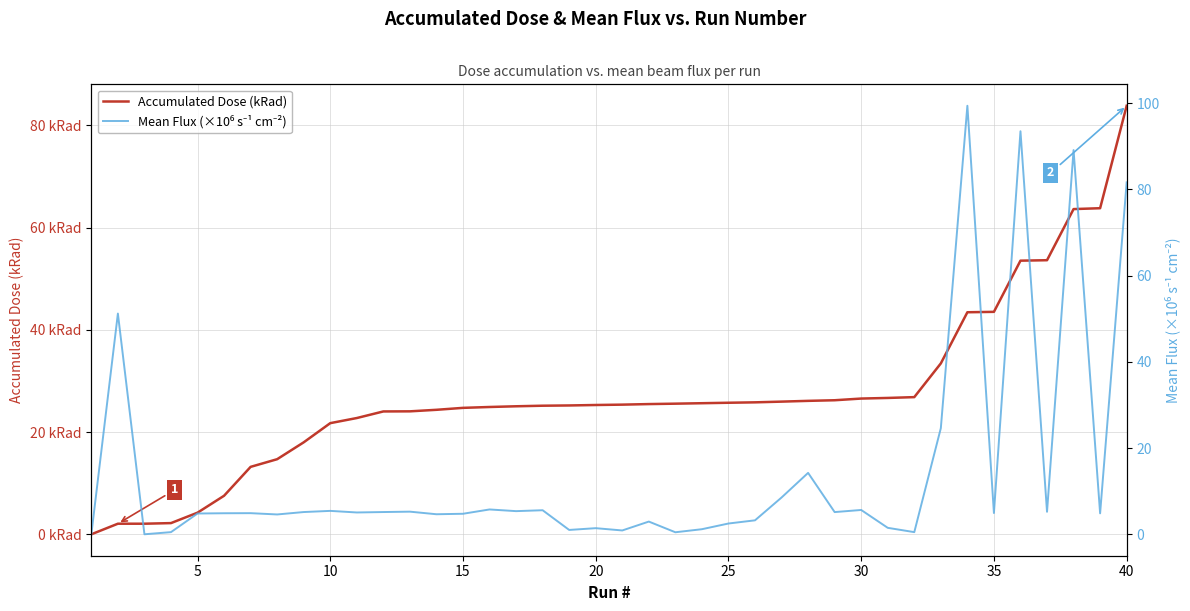

Count the number of data series in this chart.

2